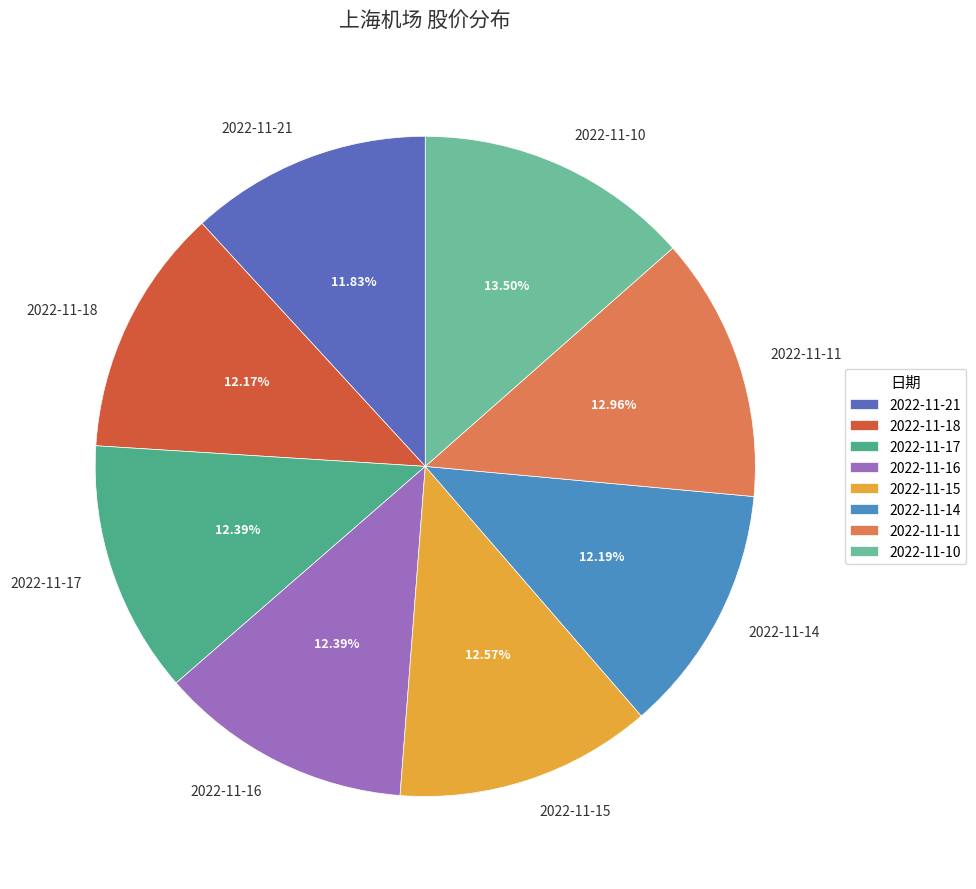

Count the number of slices in the pie.

8